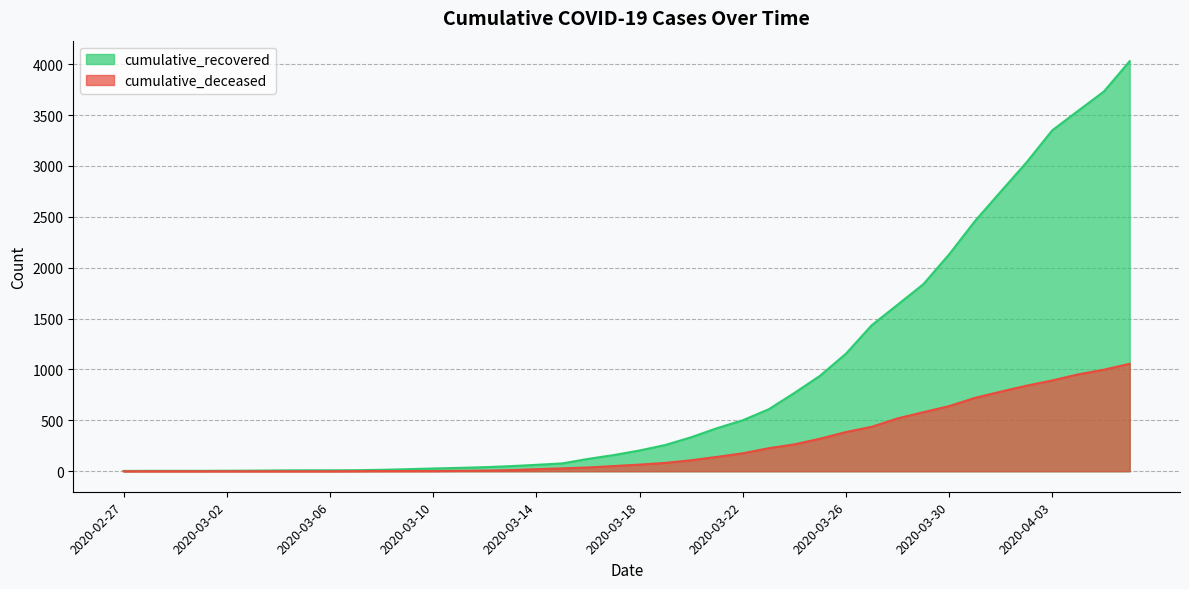

At which category is the sum across all series the highest?

2020-04-06